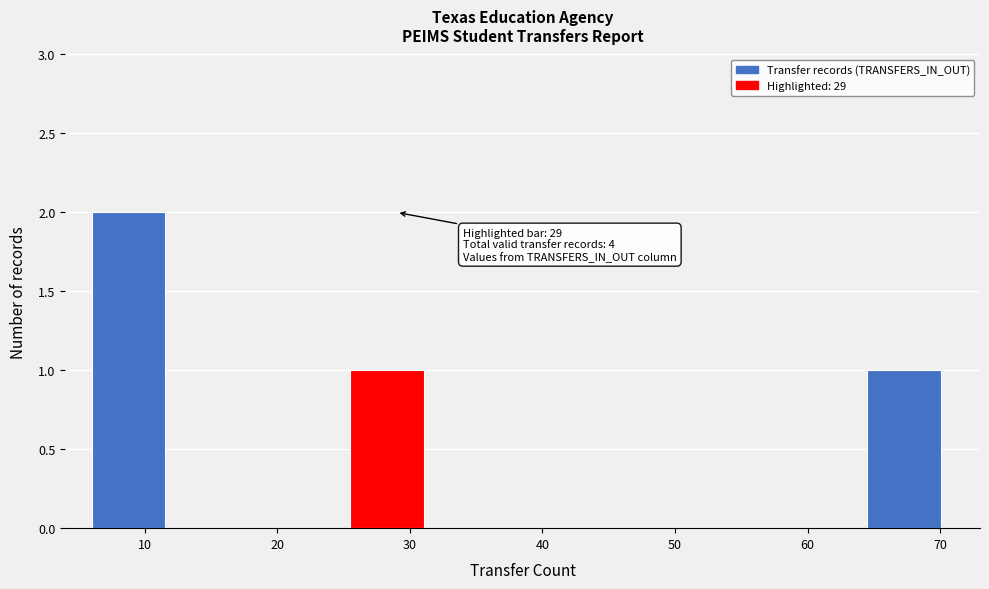

Over which range of the x-axis is the bar tallest?

6.0 to 12.5